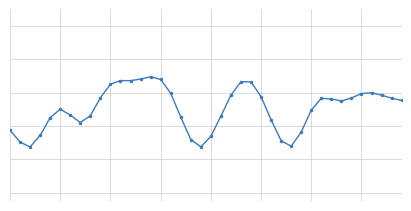

Reading left to right, what are all the values shown in this chart?

0=0.4	1=0.3	2=0.3	3=0.3	4=0.5	5=0.5	6=0.5	7=0.4	8=0.5	9=0.6	10=0.7	11=0.7	12=0.7	13=0.7	14=0.7	15=0.7	16=0.6	17=0.5	18=0.3	19=0.3	20=0.3	21=0.5	22=0.6	23=0.7	24=0.7	25=0.6	26=0.4	27=0.3	28=0.3	29=0.4	30=0.5	31=0.6	32=0.6	33=0.5	34=0.6	35=0.6	36=0.6	37=0.6	38=0.6	39=0.6